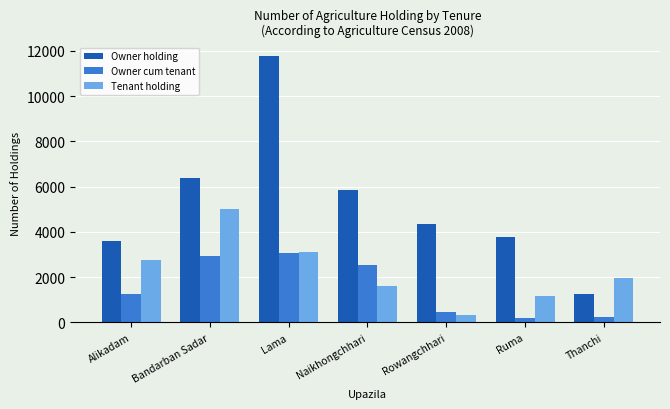

What is the difference between the second highest and second lowest values in the Tenant holding series?

1936